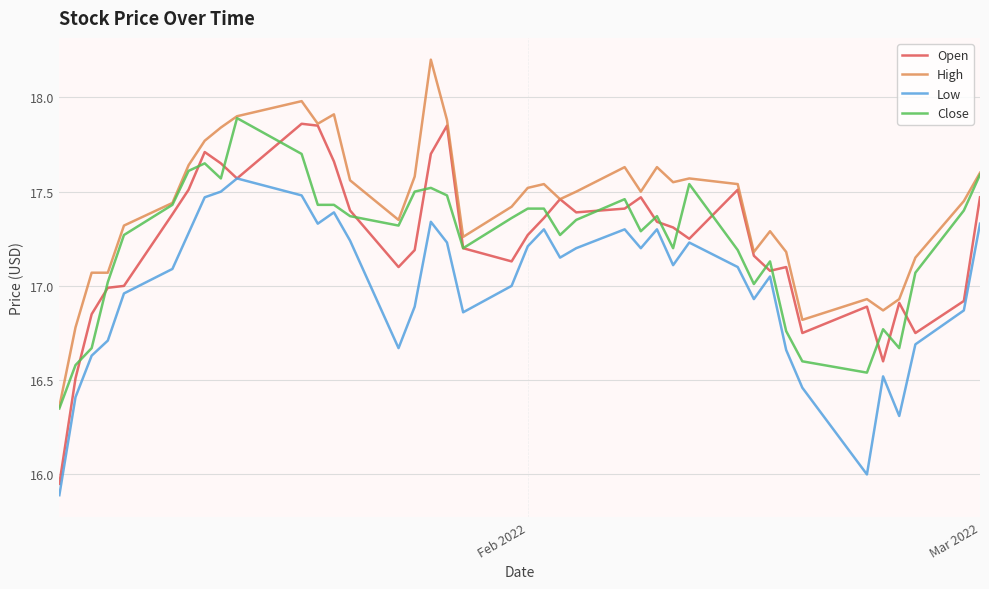

True or false: High and Low intersect in this chart.

False